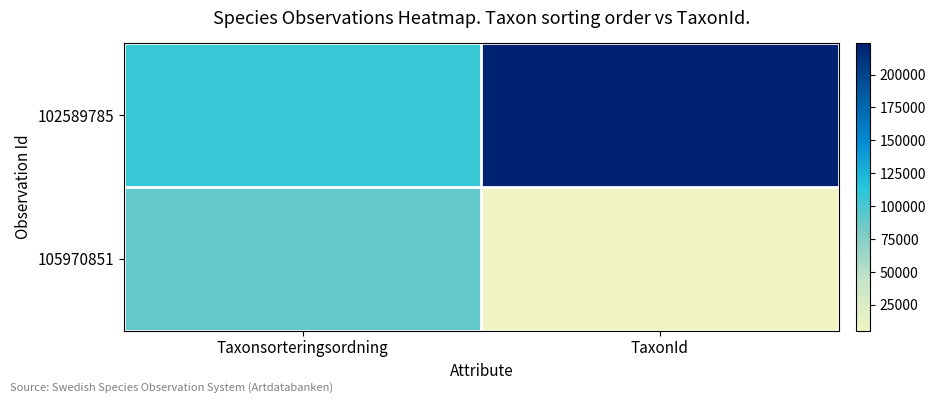

Rank the series by their average value, from highest to lowest.

102589785, 105970851